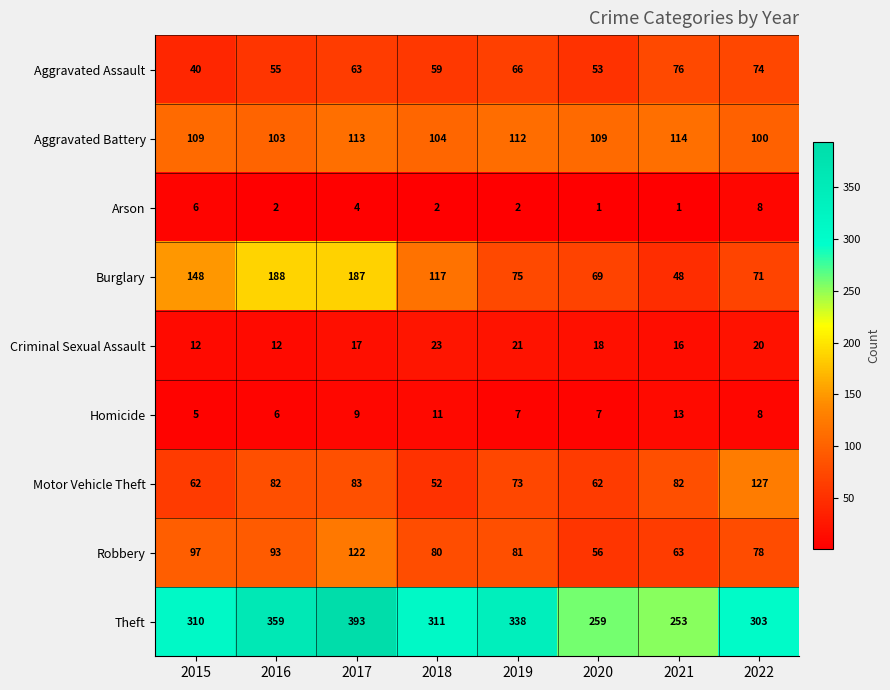

What is the average value of the Theft series?

316